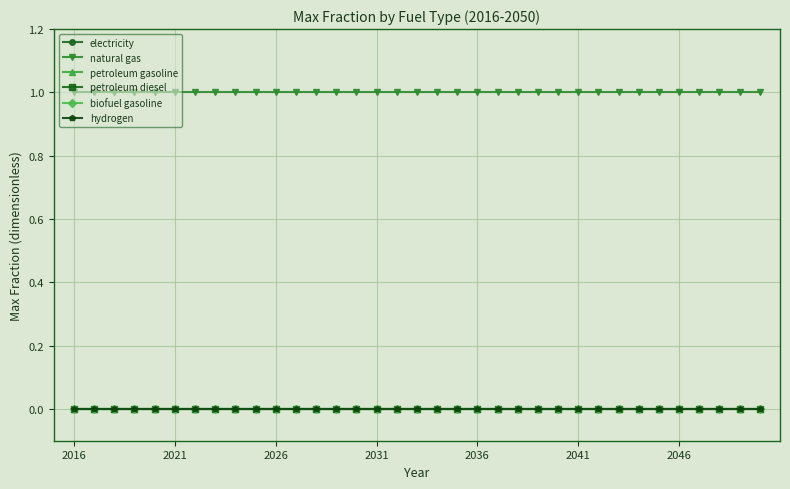

Does the chart have visible grid lines?

Yes